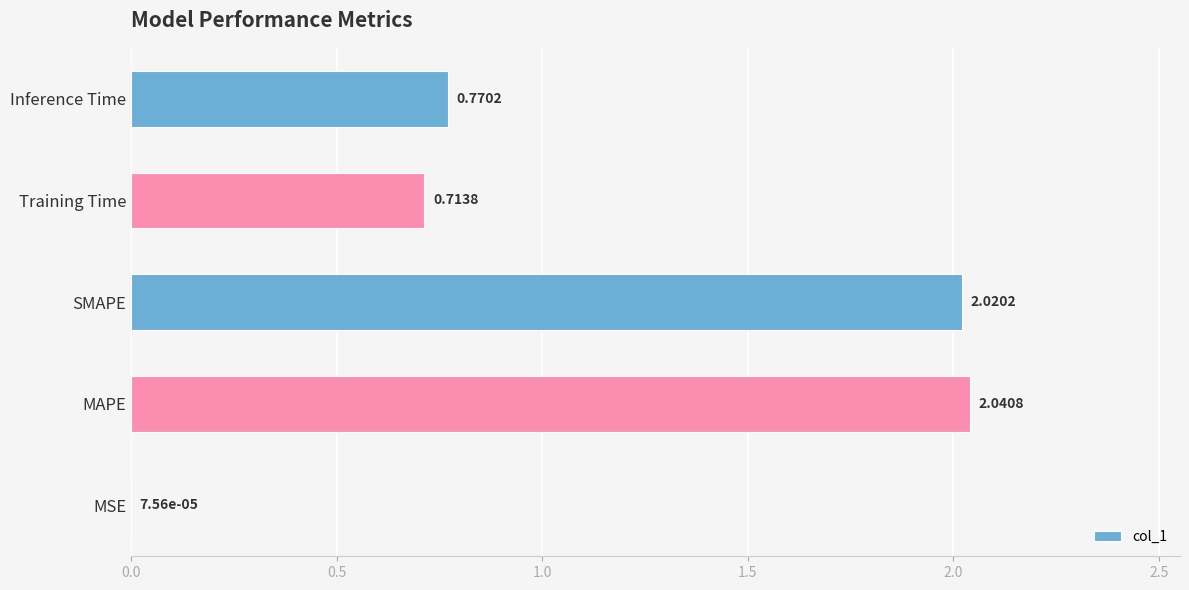

Are the bars horizontal?

Yes